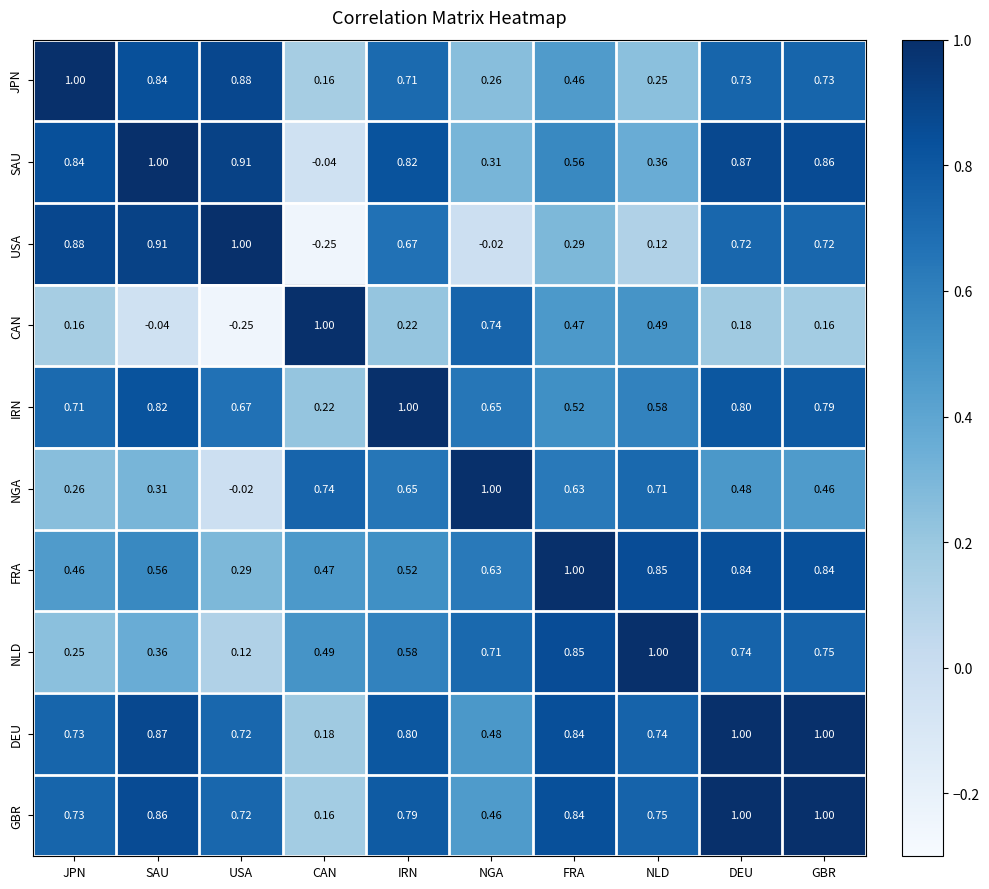

Where is FRA nearest to the value 0?

USA